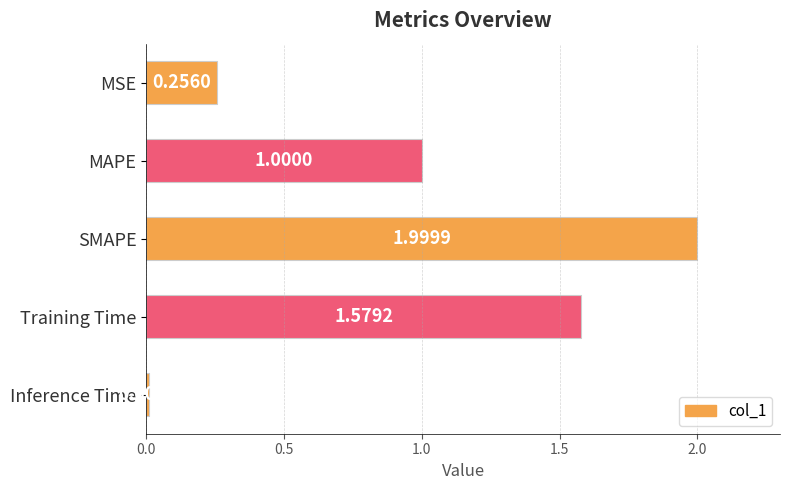

What is the sum of all values?

4.8